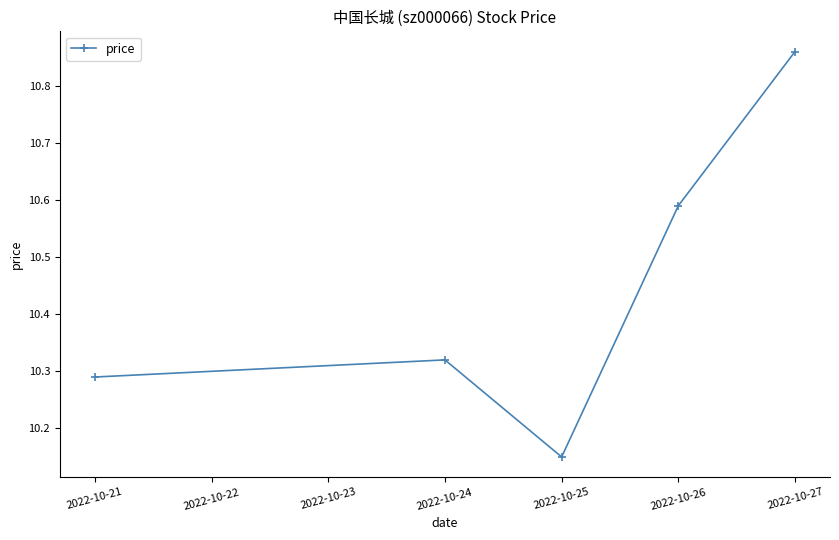

Rank the categories by value from highest to lowest.

2022-10-27, 2022-10-26, 2022-10-24, 2022-10-21, 2022-10-25